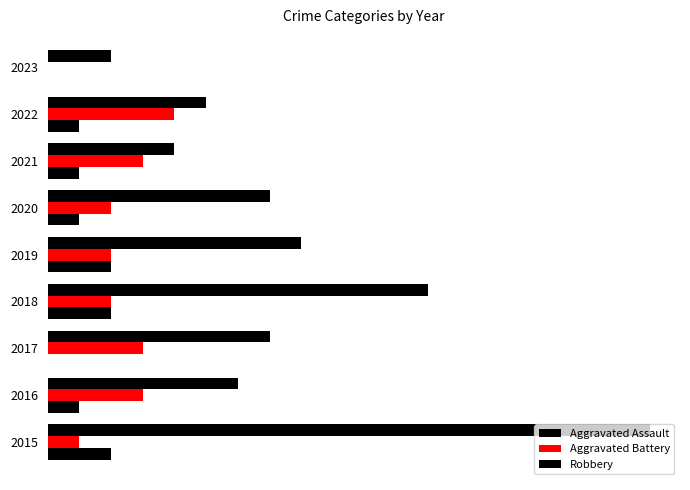

List the series in order of their overall mean, lowest first.

Aggravated Assault, Aggravated Battery, Robbery